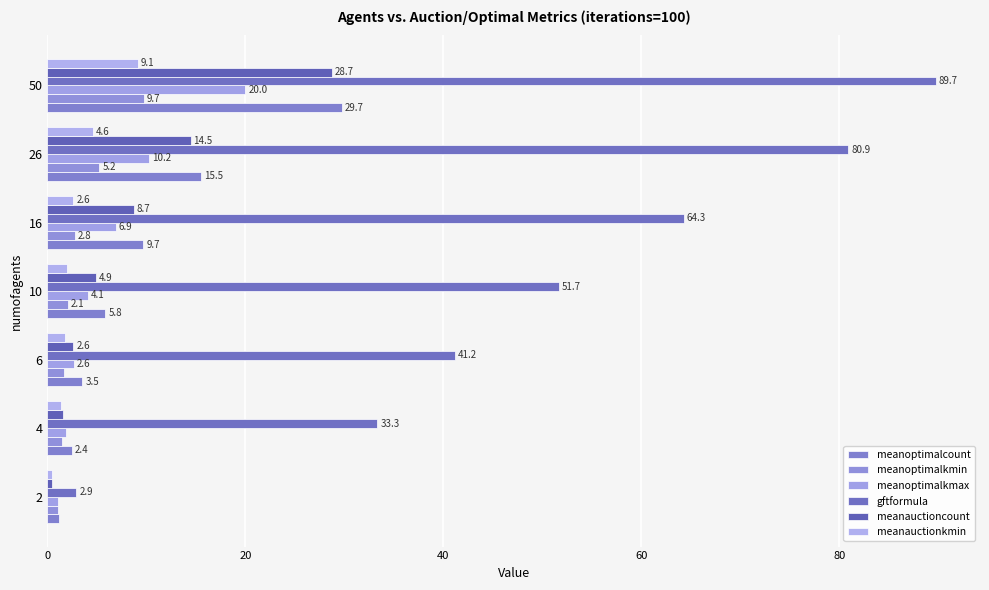

How many values in the meanauctioncount series are below 4?

3